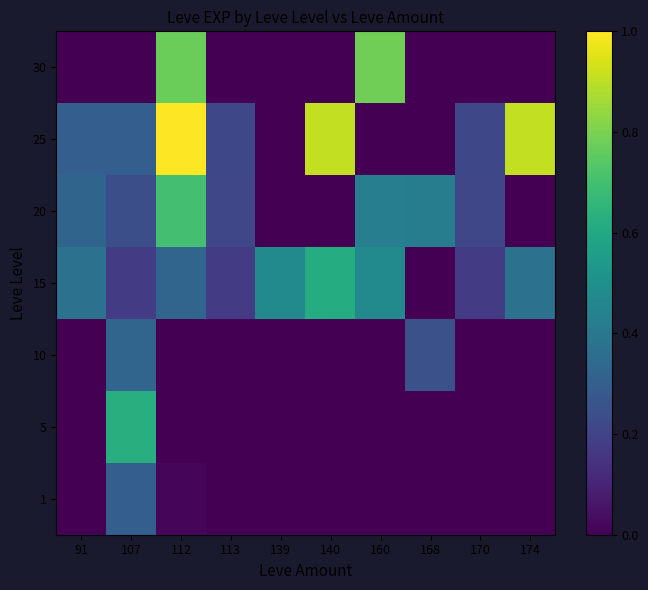

Reading left to right, transcribe all the data shown in this chart.

1: 91=0.0	107=0.3	112=0.0	113=0.0	139=0.0	140=0.0	160=0.0	168=0.0	170=0.0	174=0.0
5: 91=0.0	107=0.6	112=0.0	113=0.0	139=0.0	140=0.0	160=0.0	168=0.0	170=0.0	174=0.0
10: 91=0.0	107=0.3	112=0.0	113=0.0	139=0.0	140=0.0	160=0.0	168=0.2	170=0.0	174=0.0
15: 91=0.4	107=0.2	112=0.3	113=0.2	139=0.5	140=0.6	160=0.5	168=0.0	170=0.2	174=0.4
20: 91=0.3	107=0.2	112=0.7	113=0.2	139=0.0	140=0.0	160=0.4	168=0.4	170=0.2	174=0.0
25: 91=0.3	107=0.3	112=1.0	113=0.2	139=0.0	140=0.9	160=0.0	168=0.0	170=0.2	174=0.9
30: 91=0.0	107=0.0	112=0.8	113=0.0	139=0.0	140=0.0	160=0.8	168=0.0	170=0.0	174=0.0